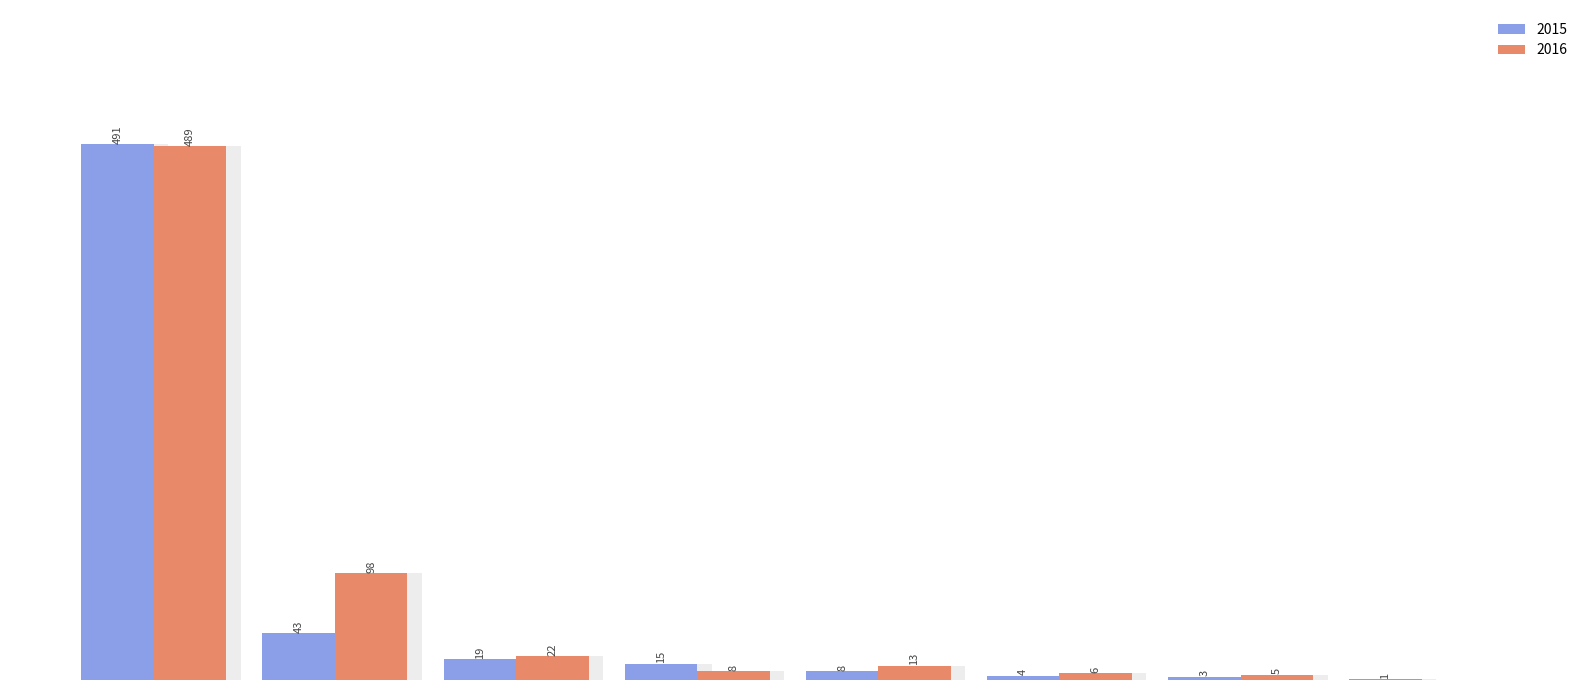

Which series changed the most between Aggravated Battery and Criminal Sexual Assault?

2015